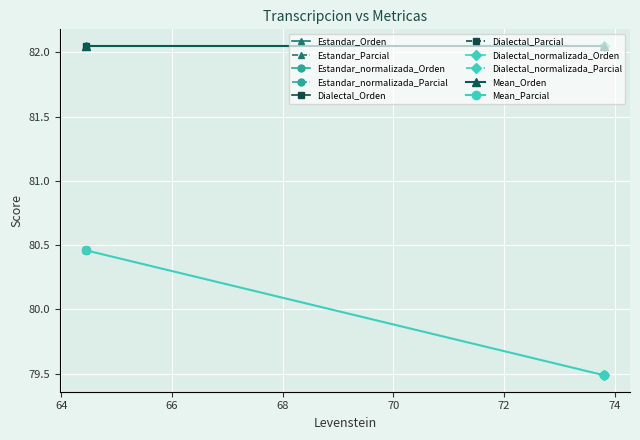

What is the maximum value for Mean_Parcial?

80.5